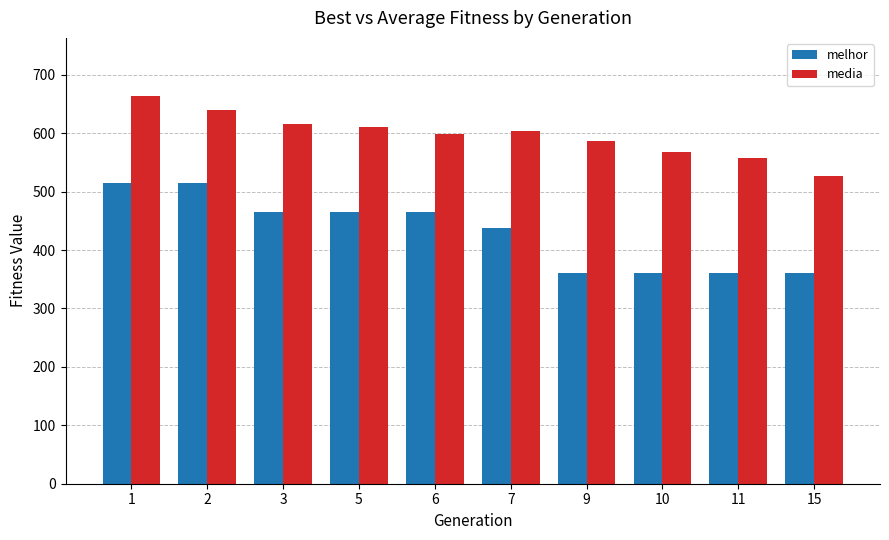

What is the total value across all series at 10?

928.0